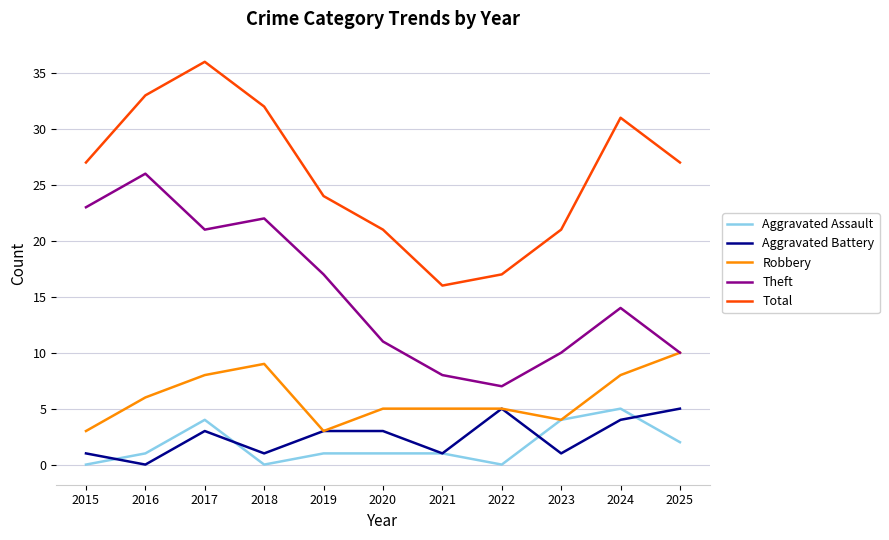

What value does the Theft series have at 2017?

21